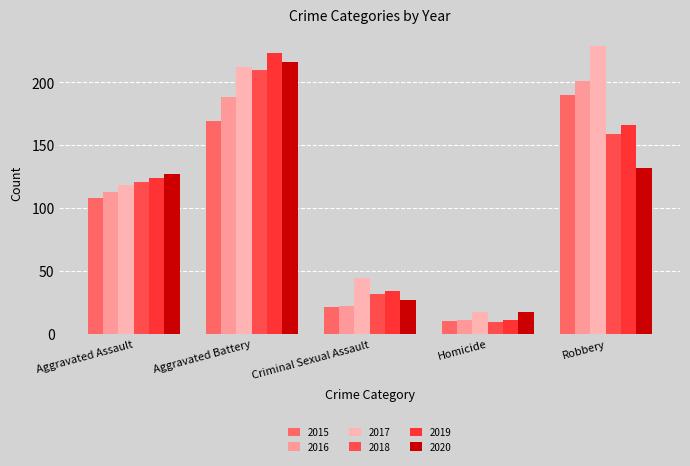

At which category does the chart reach its minimum across all series?

Homicide